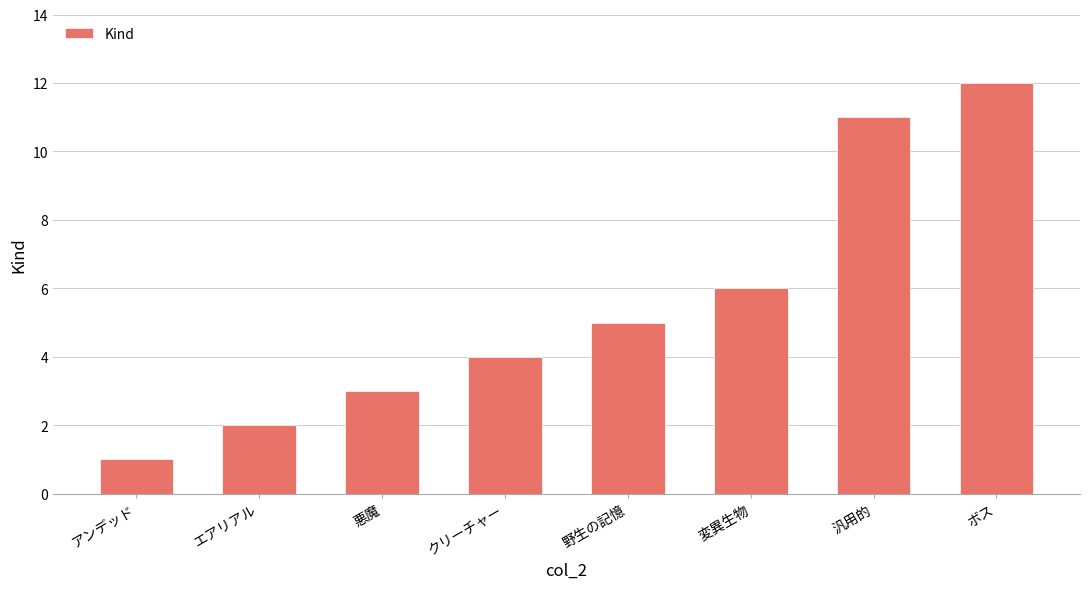

Read the value at 汎用的, to the nearest 10.

10